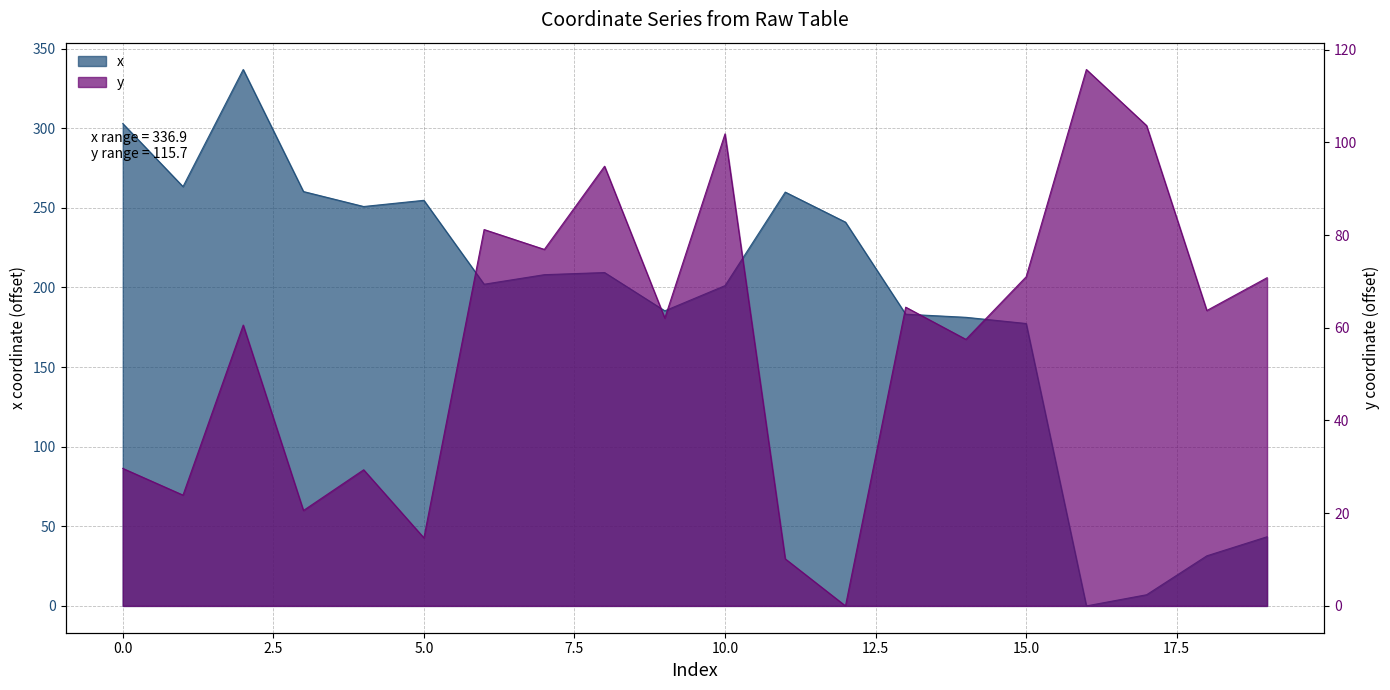

What is the difference between the y values at 9 and 14?

4.6